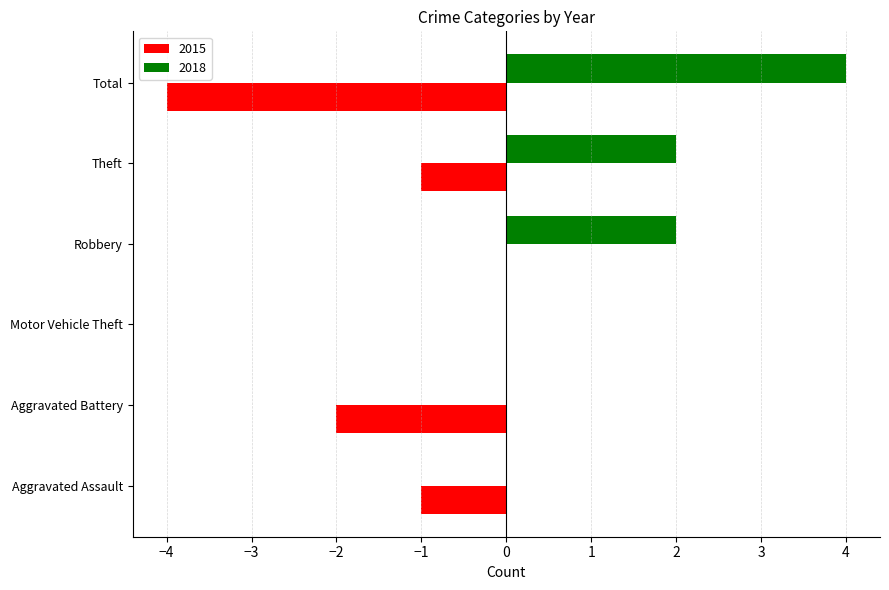

At which label does 2018 reach its peak?

Total